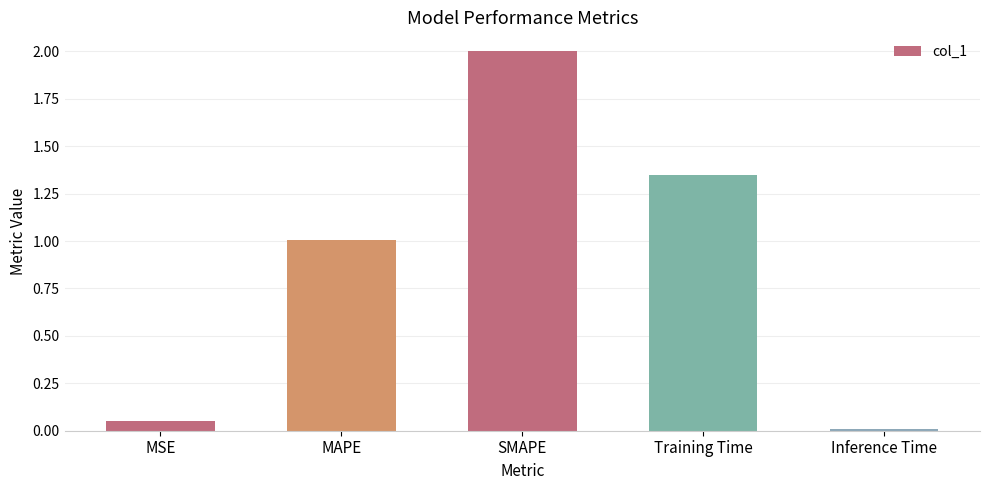

What is the sum of all values?

4.4